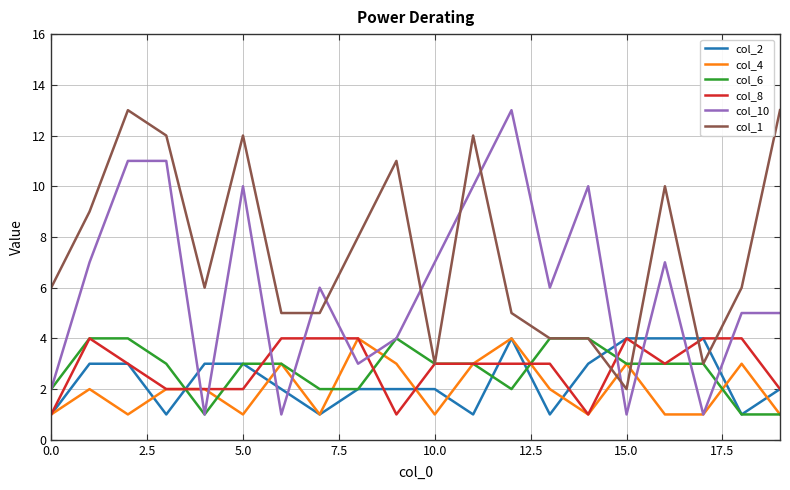

Which series ends up on top after the final intersection of col_10 and col_1?

col_1